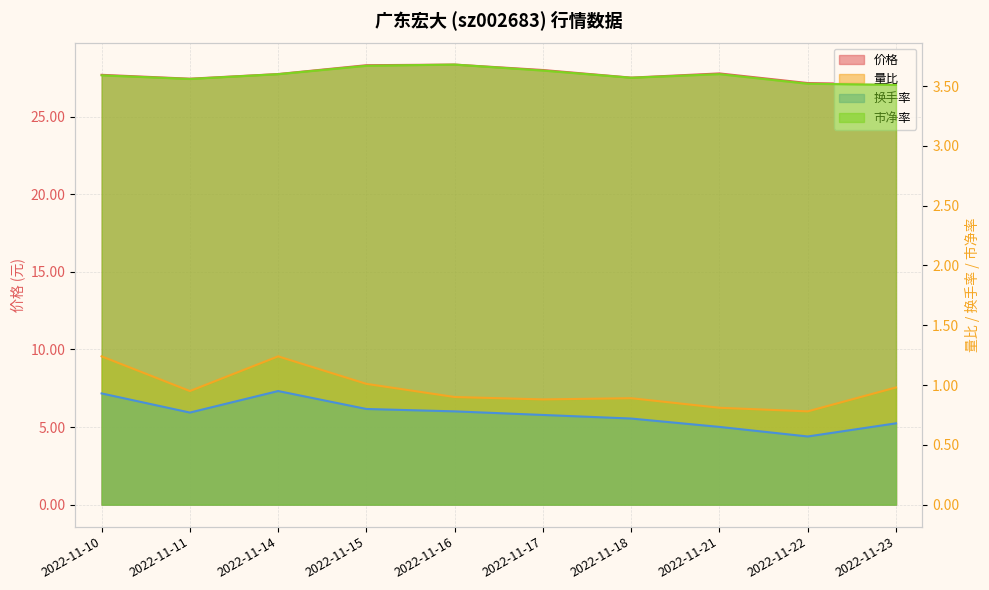

What is the minimum value for 换手率?

0.6